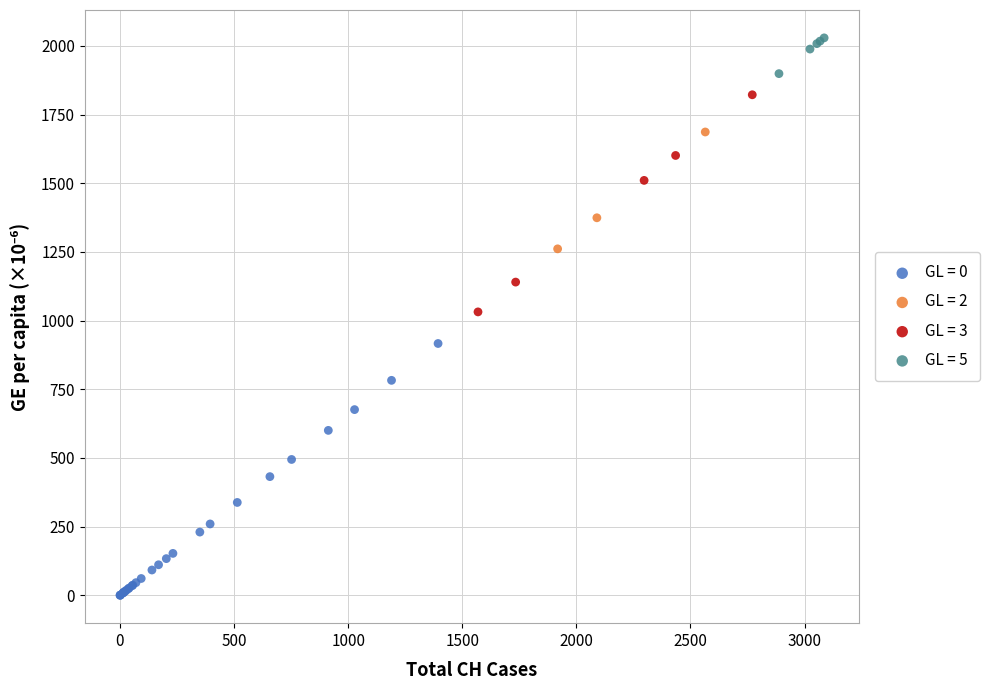

Which series reaches the maximum Y coordinate?

GL = 5